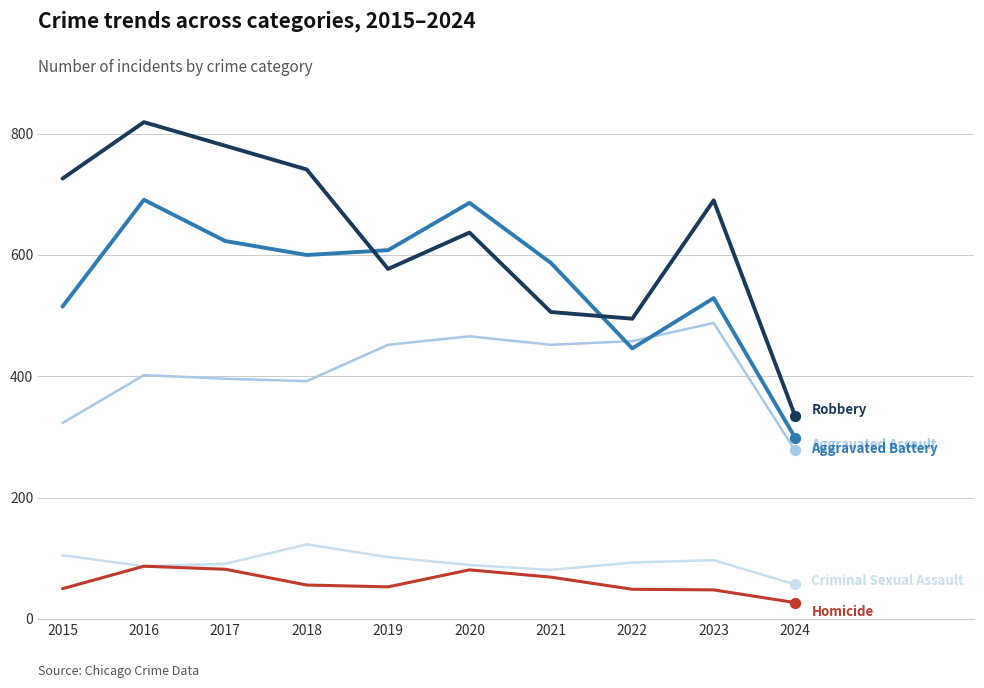

What is the total value across all series at 2023?

1852